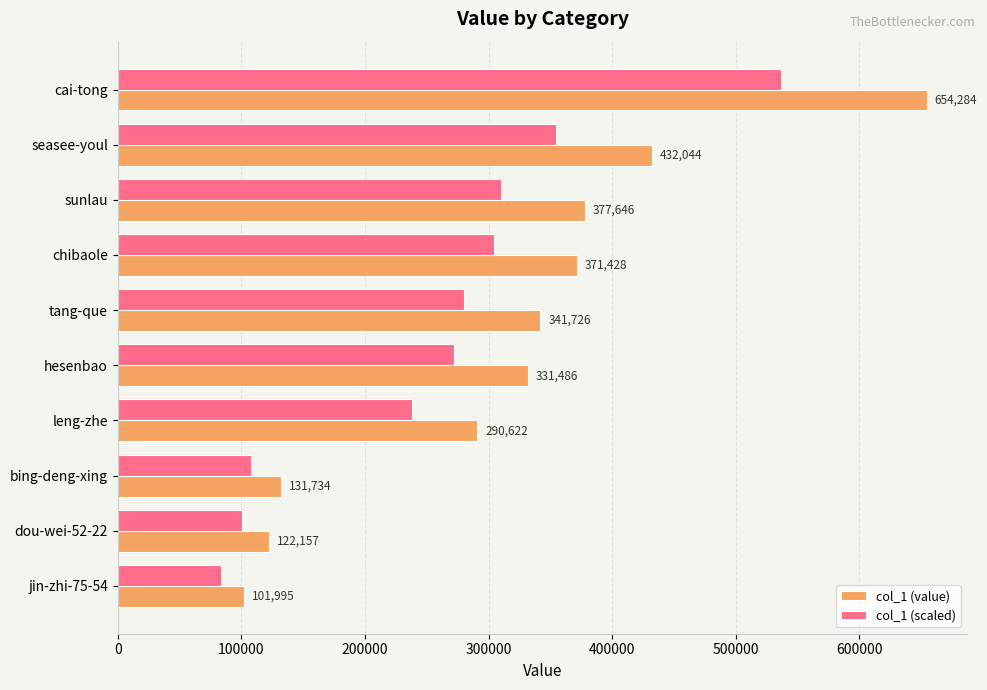

What value does the col_1 (value) series have at sunlau?

377646.0